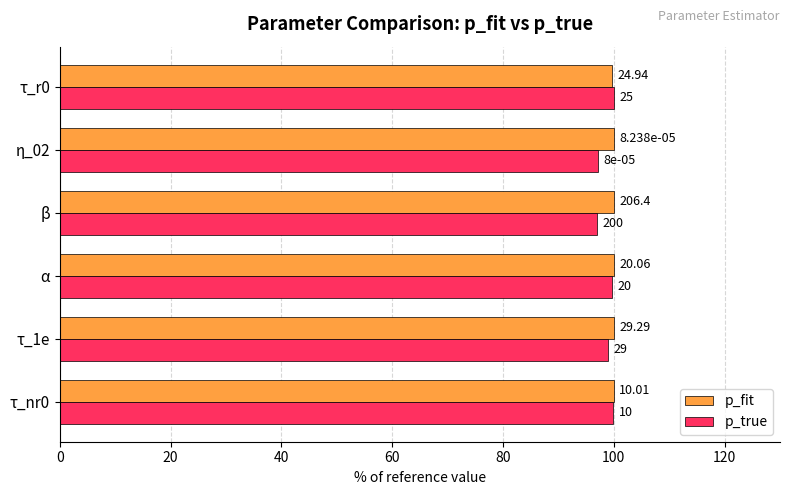

What are all the series names shown in the legend?

p_fit, p_true